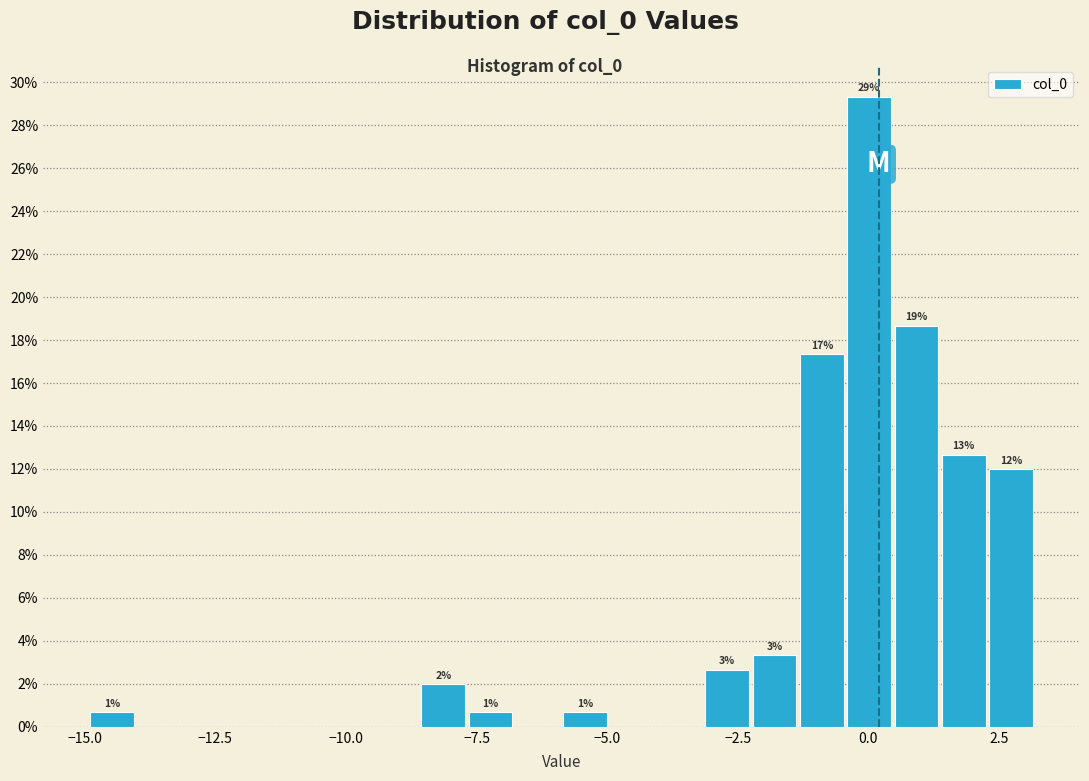

Read against the x-axis, roughly where is the centre of the tallest bar?

0.0